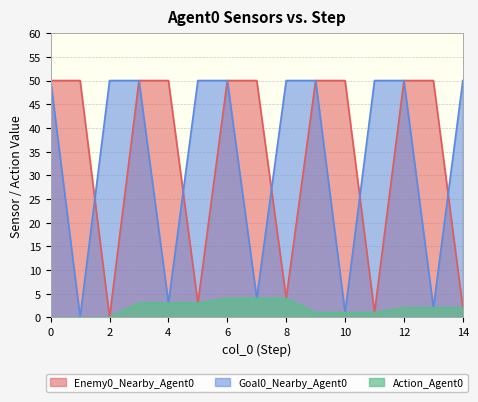

What is the sum of all Action_Agent0 values?

30